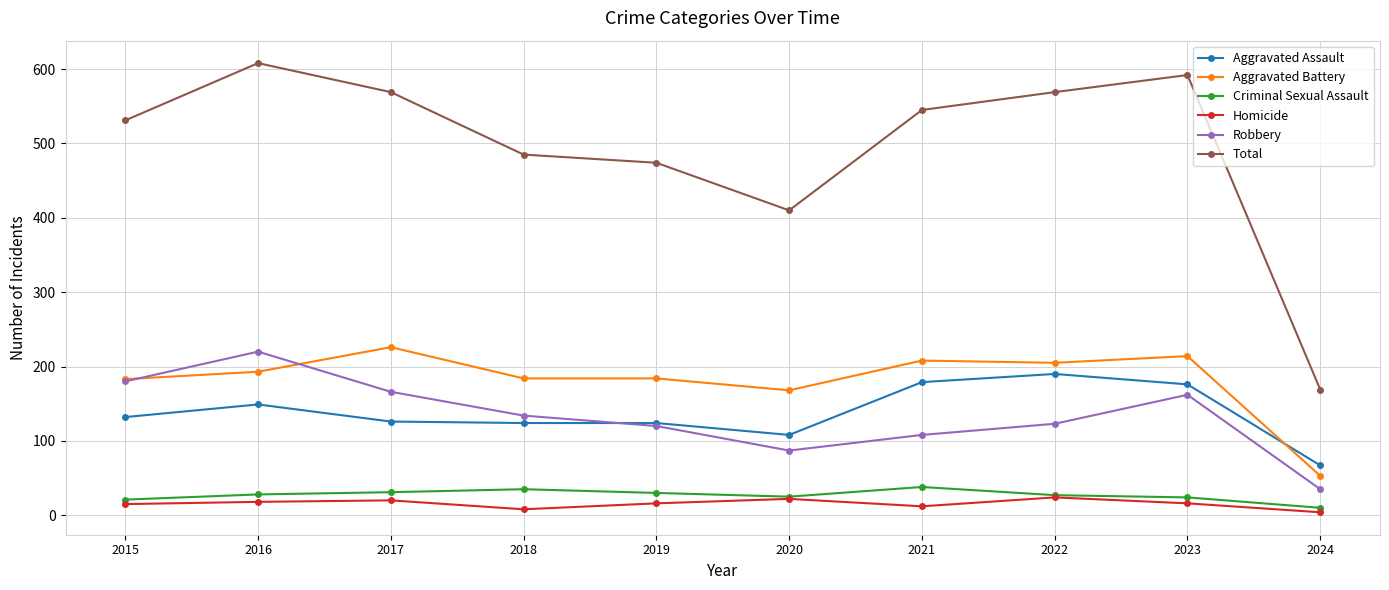

Which category has the lowest value in the Aggravated Battery series?

2024